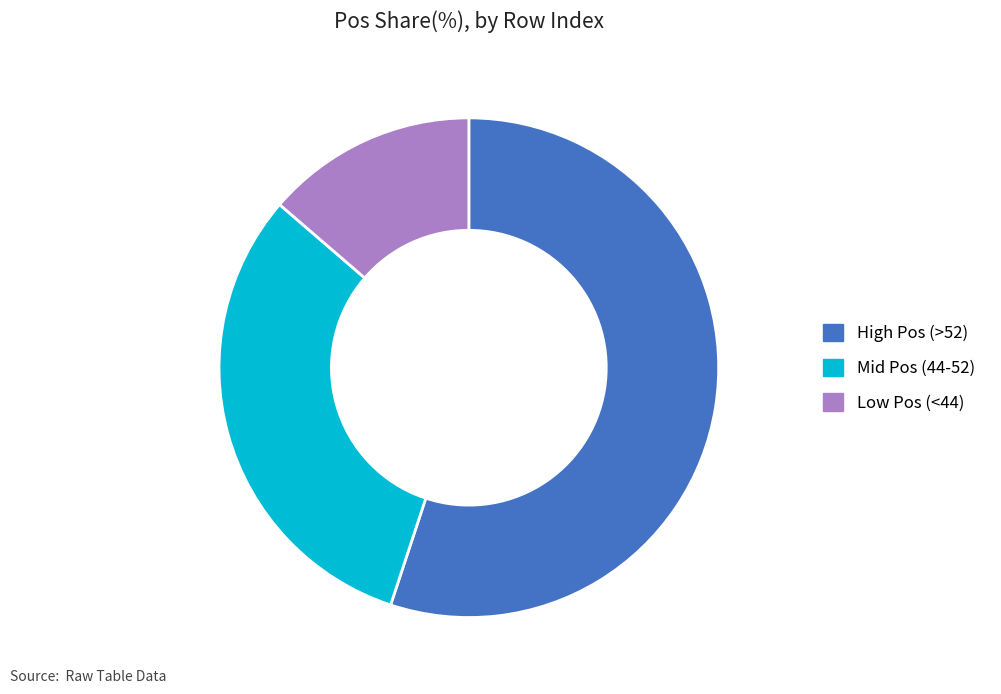

Which has a higher value, Low Pos (<44) or High Pos (>52)?

High Pos (>52)